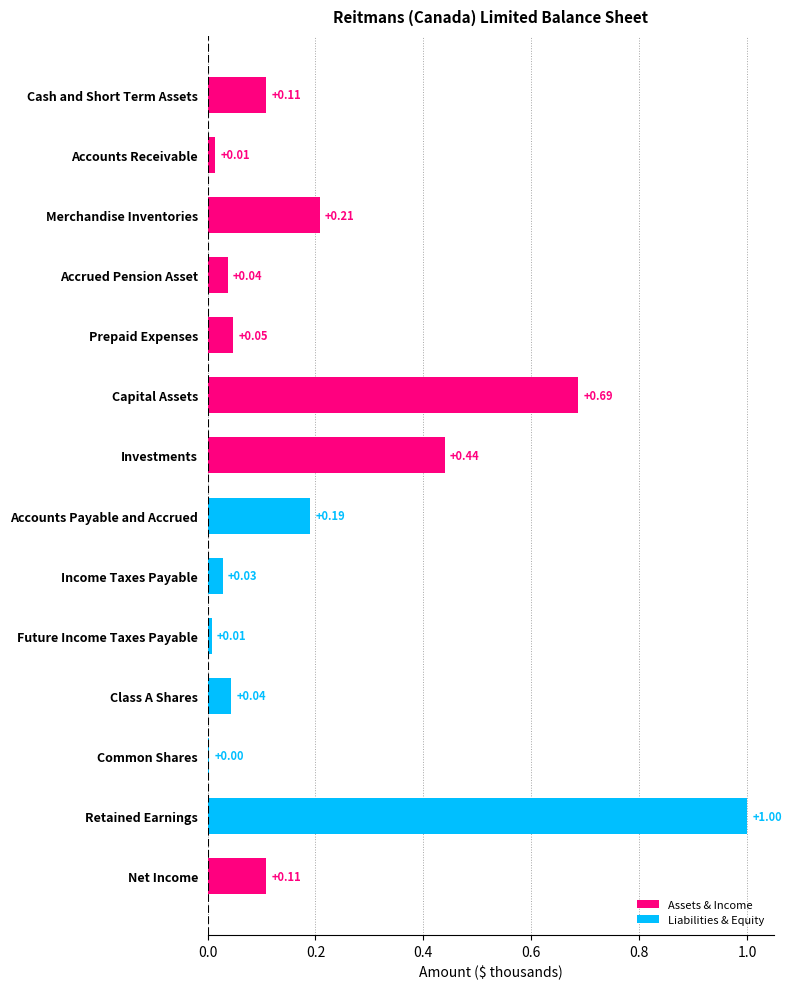

At which label is the value closest to 0?

Common Shares